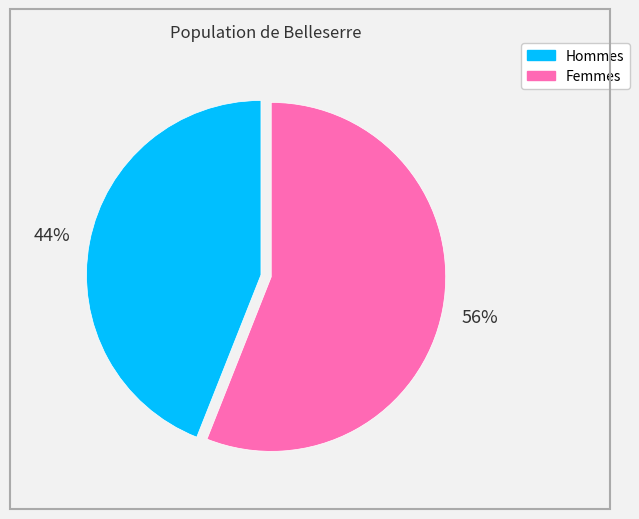

To the nearest percent, what is the average slice percentage?

50%